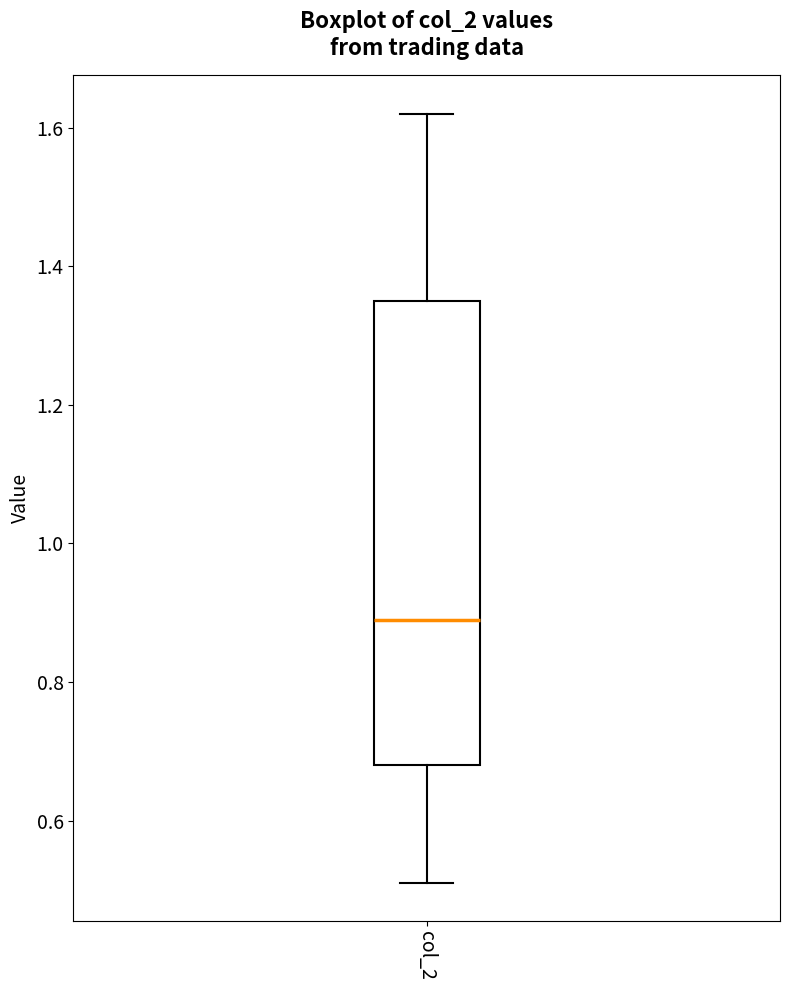

Read this box plot against the y-axis: the position of the median line, the range covered by the box, and the ends of both whiskers. The values are not printed on the chart, so give them approximately, as read against the axis.

median 0.90, box 0.68 to 1.36, whiskers 0.52 to 1.62